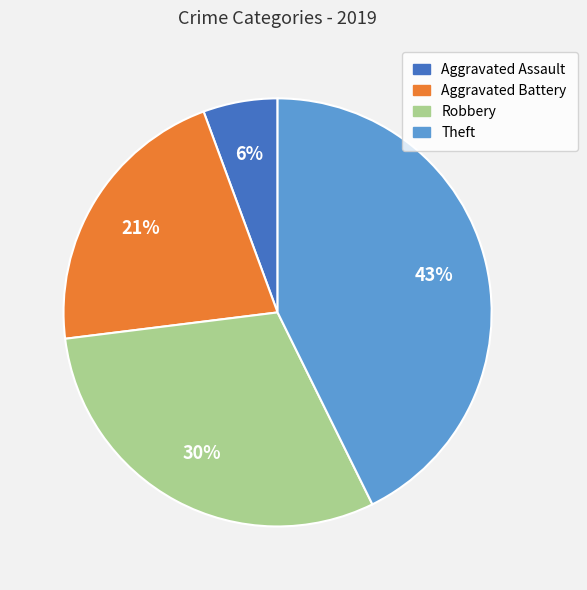

Which has a higher value, Aggravated Assault or Theft?

Theft